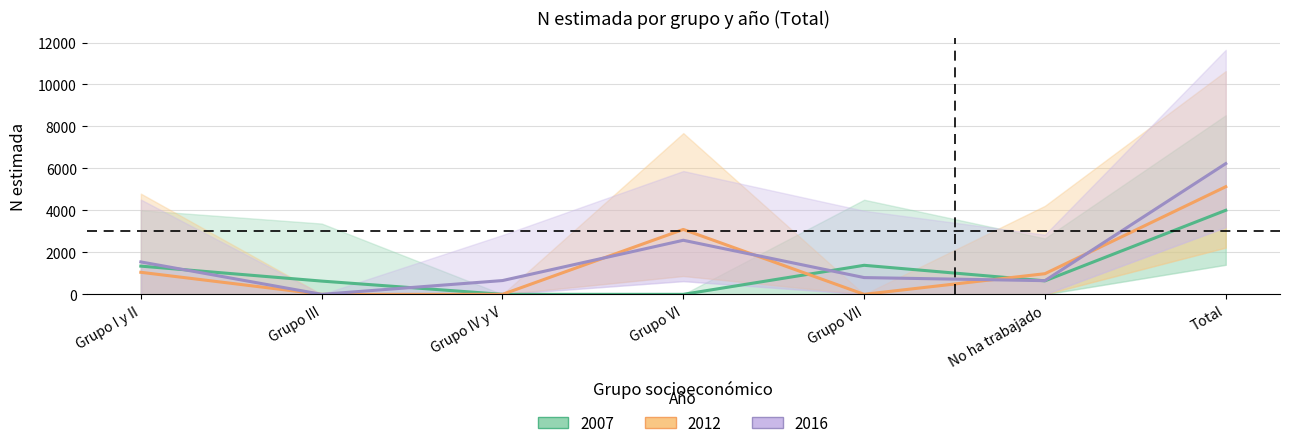

How many lines are shown in the chart?

3